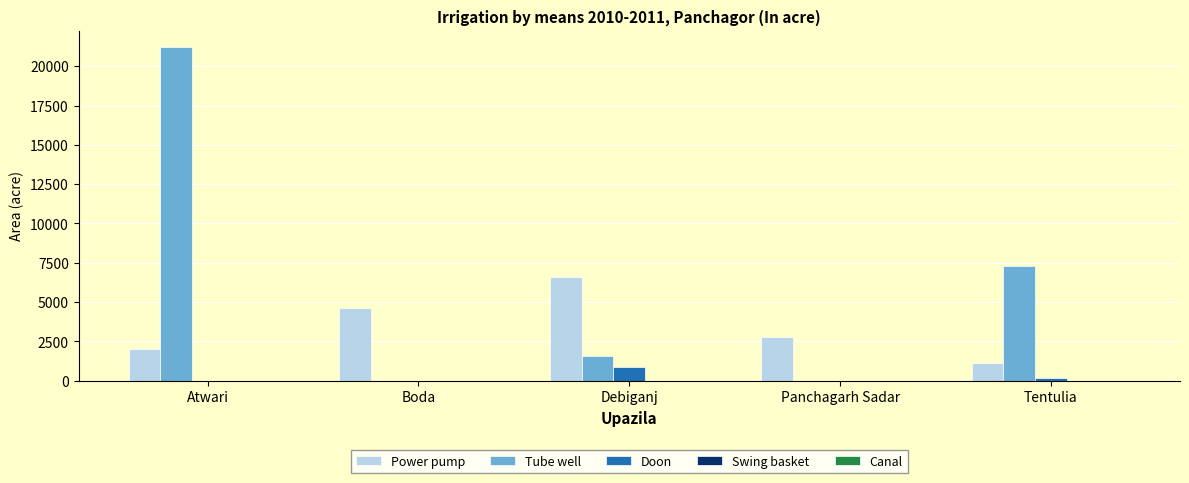

What is the total value across all series at Atwari?

23198